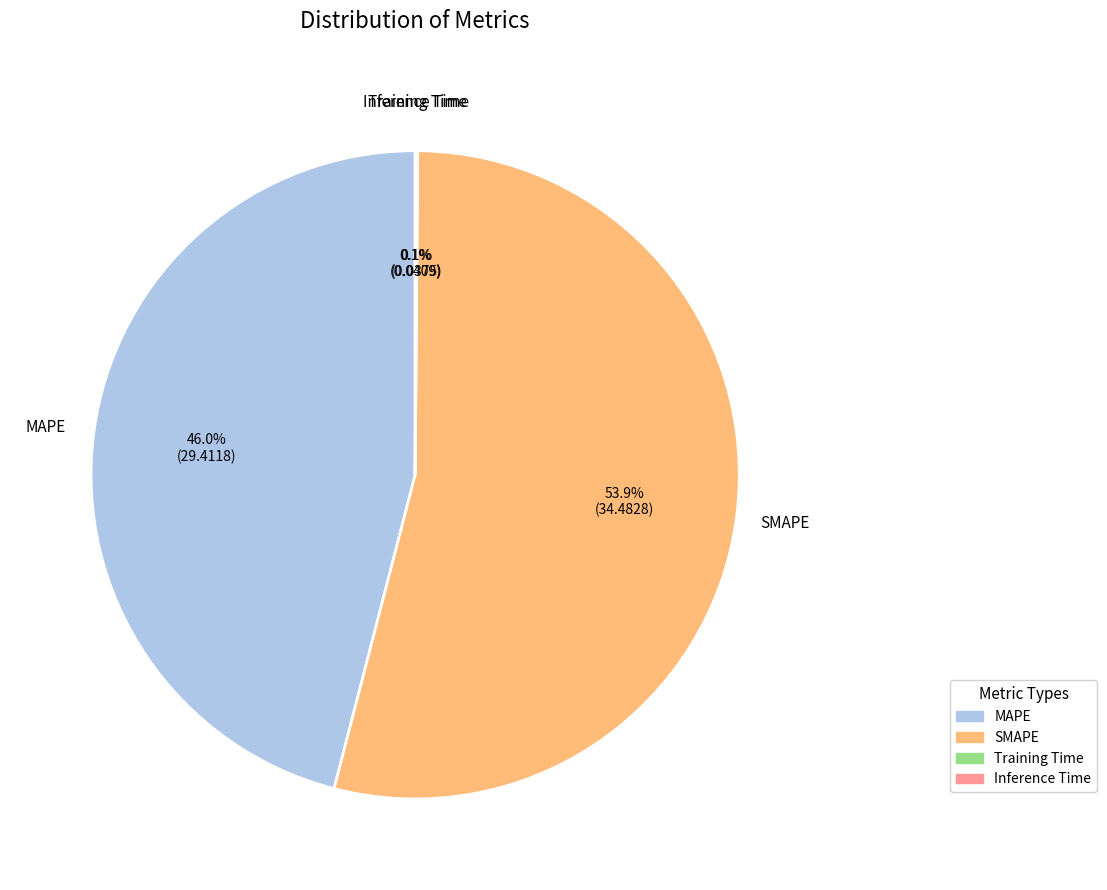

To the nearest percent, what is the difference between the largest and smallest slice percentages?

54%